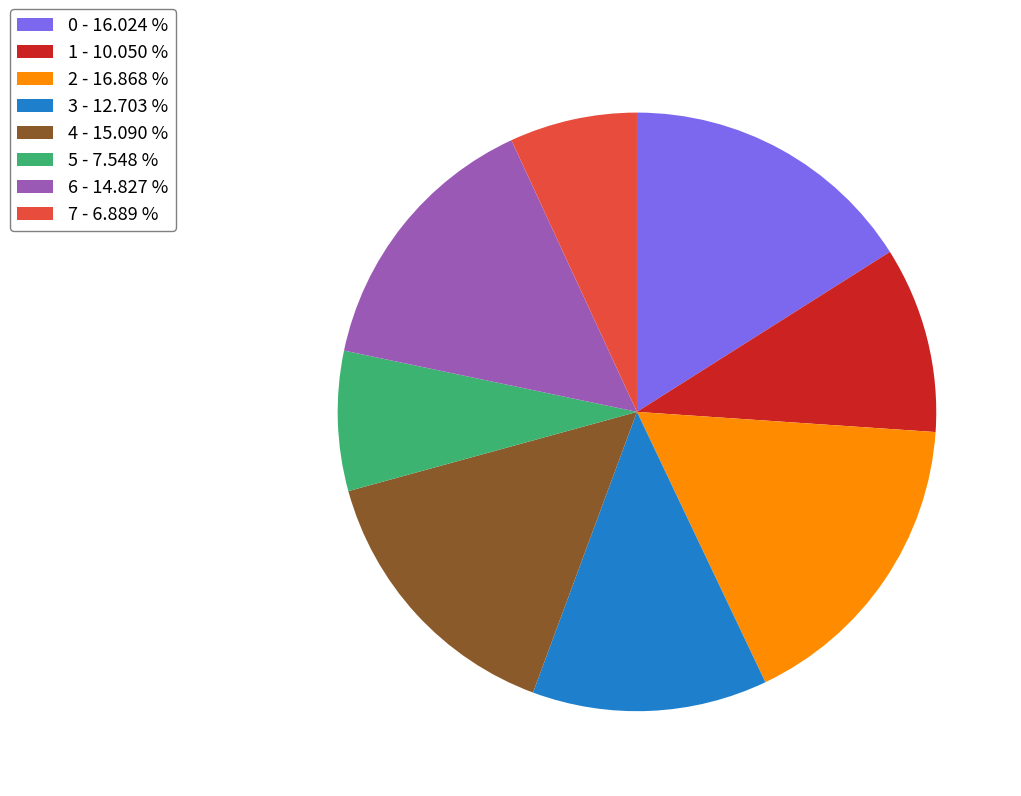

Which category has the smallest portion of the pie?

7